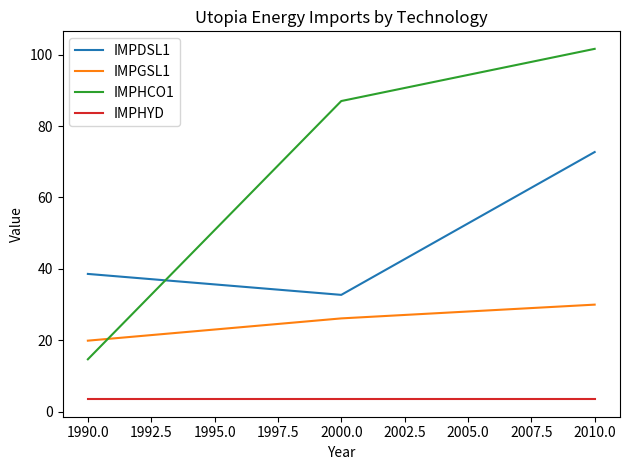

What is the highest value of the IMPHCO1 series?

101.6